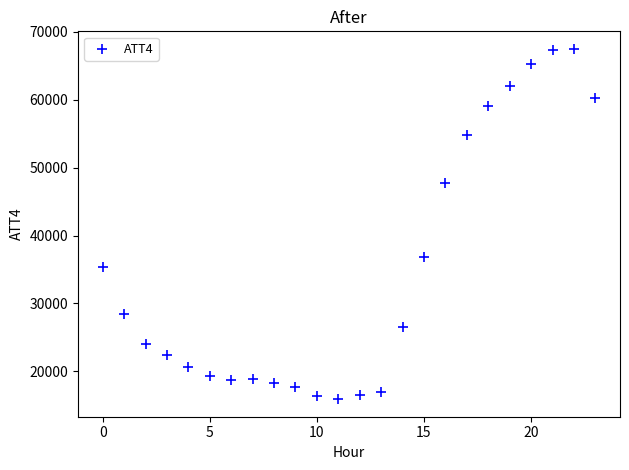

What Y value in the scatter plot is closest to 41700?

36900